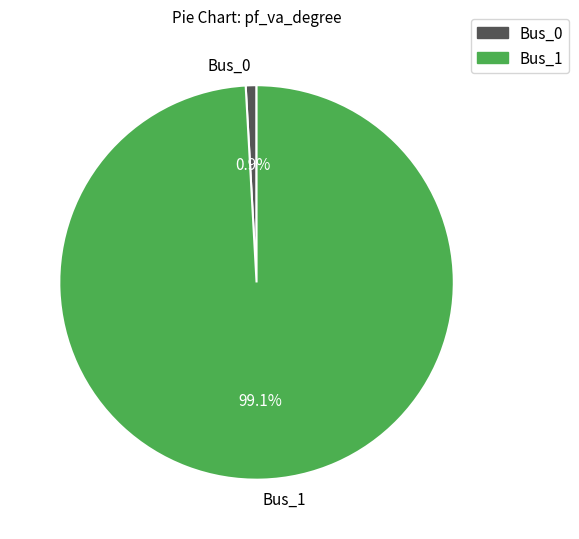

To the nearest percent, what is the difference between the Bus_0 and Bus_1 slice percentages?

98%